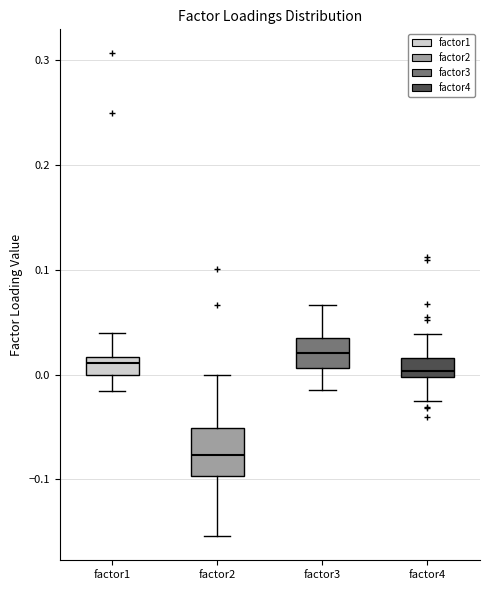

Reading left to right, read every box against the y-axis: the position of its median line, the range the box covers, and the ends of its whiskers. The values are not printed on the chart, so give them approximately, as read against the axis.

factor1: median 0.01, box 0.00 to 0.02, whiskers -0.02 to 0.04
factor2: median -0.08, box -0.10 to -0.05, whiskers -0.15 to 0.00
factor3: median 0.02, box 0.01 to 0.04, whiskers -0.02 to 0.07
factor4: median 0.00 (just above the box's lower edge), box 0.00 to 0.02, whiskers -0.03 to 0.04